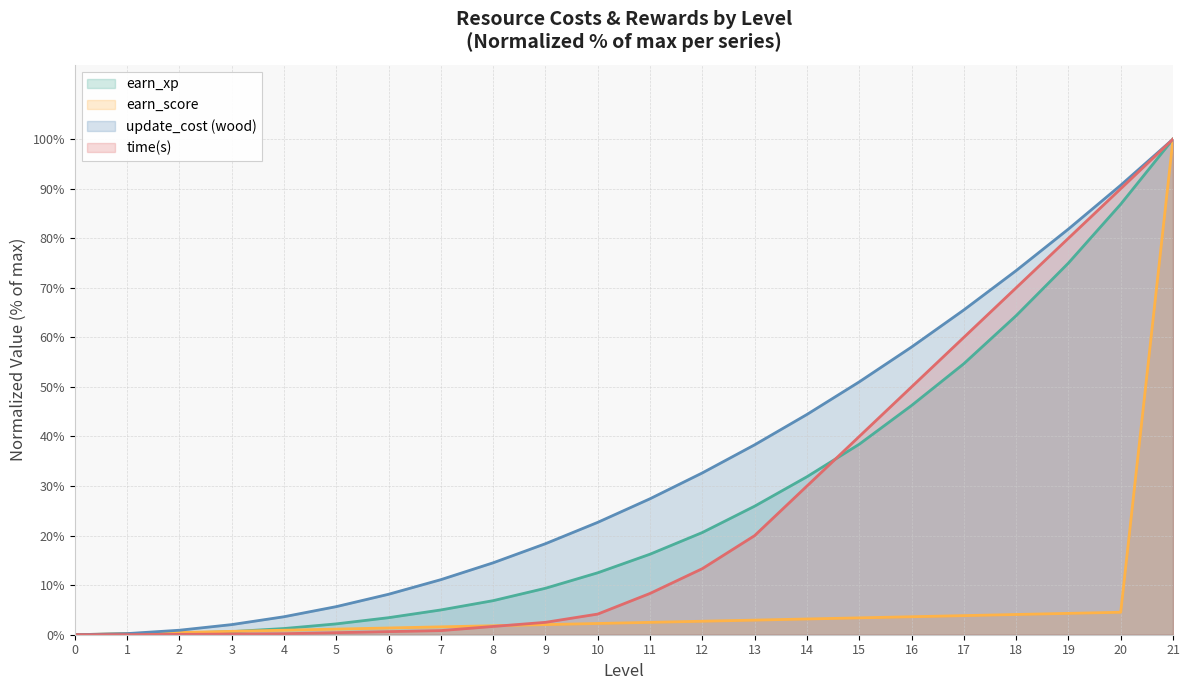

Which series has the largest total across all categories?

update_cost (wood)